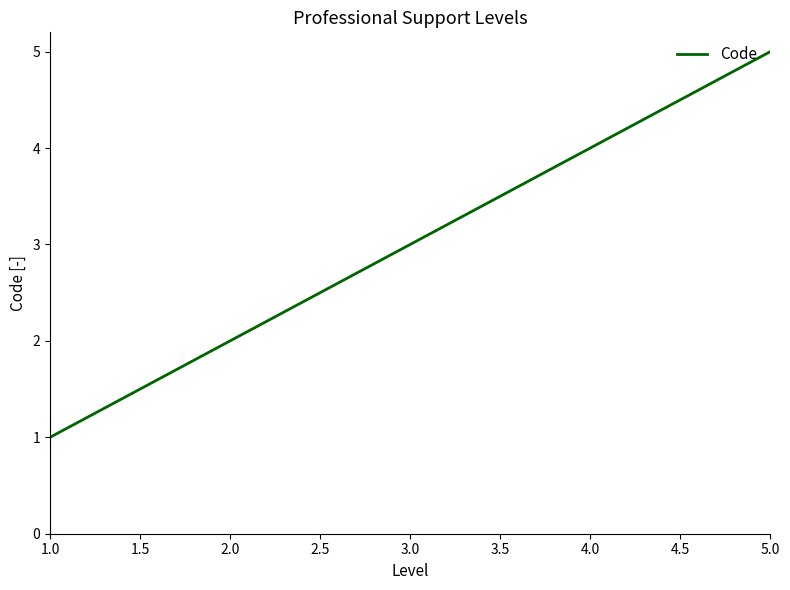

How many series are shown in this chart?

1